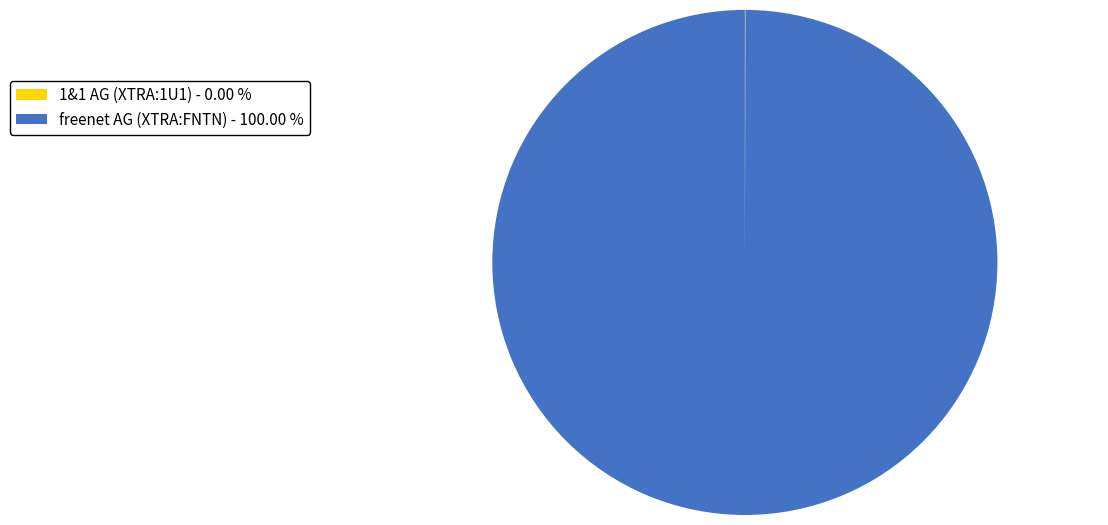

Is there any slice that represents more than half of the pie?

Yes